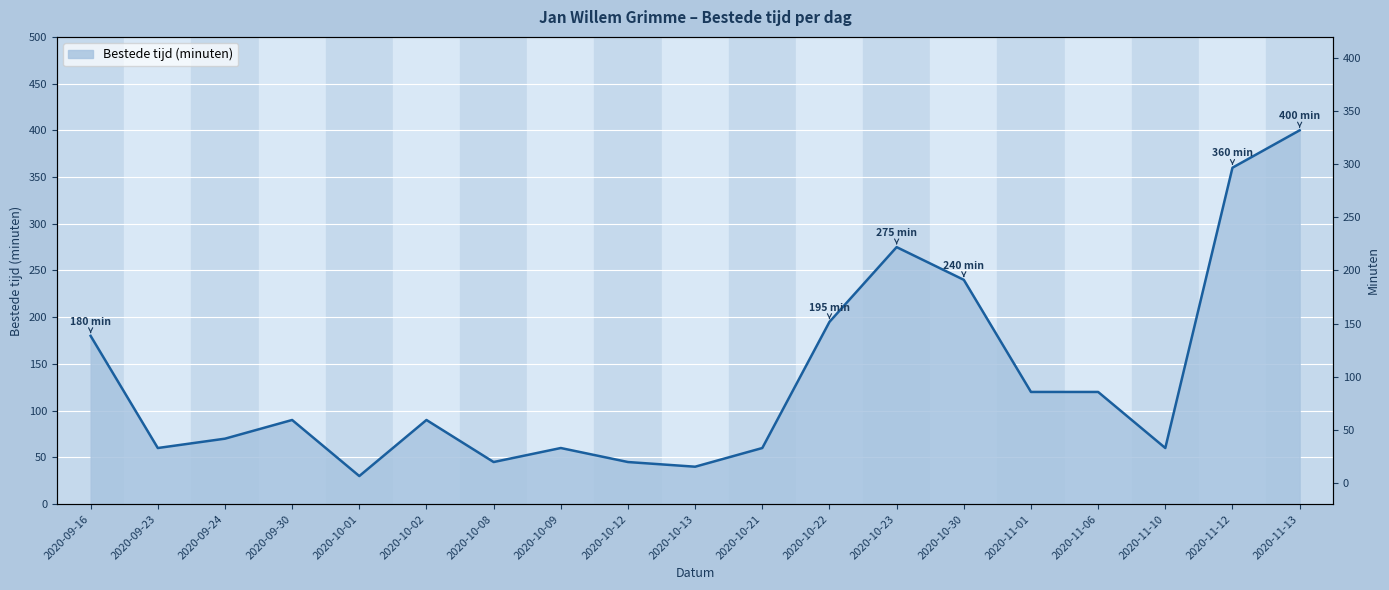

Which has a higher value, 2020-10-08 or 2020-09-16?

2020-09-16